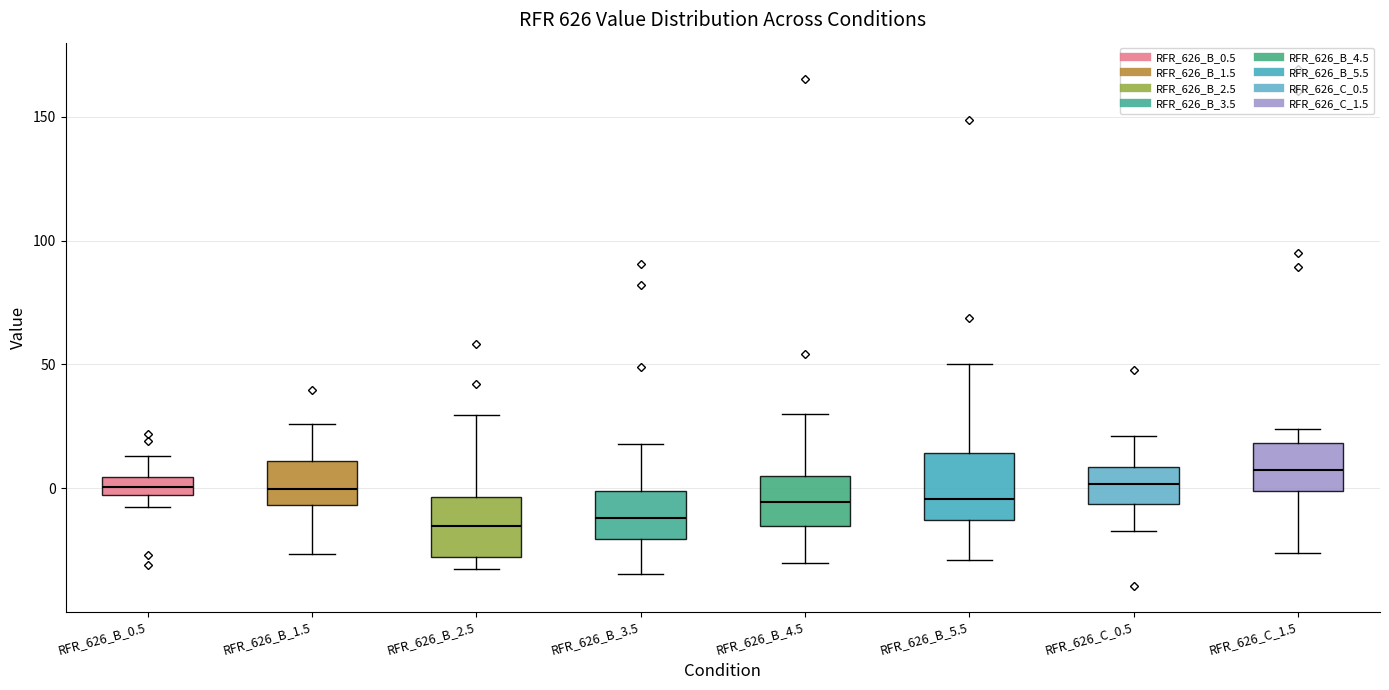

Where is the upper edge of the box for RFR_626_B_2.5 on the y-axis? The values are not printed on the chart, so give them approximately, as read against the axis.

-5